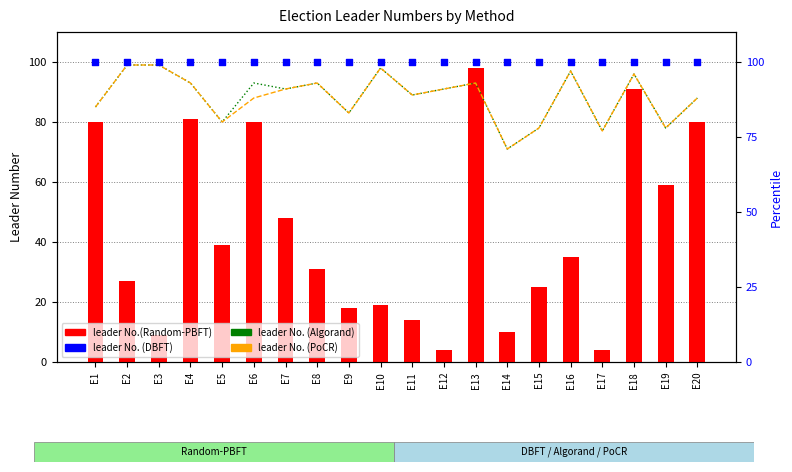

At which category is the sum across all series the highest?

E13